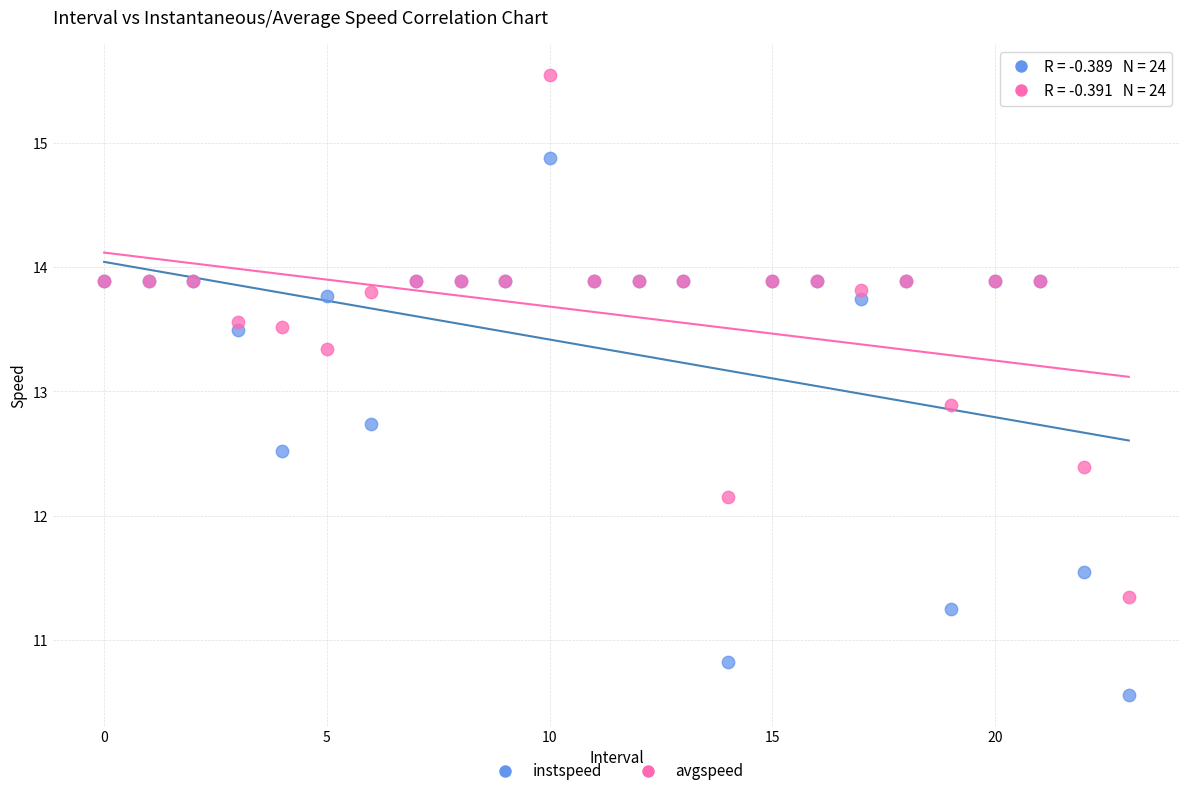

Which series reaches the minimum Y coordinate?

instspeed